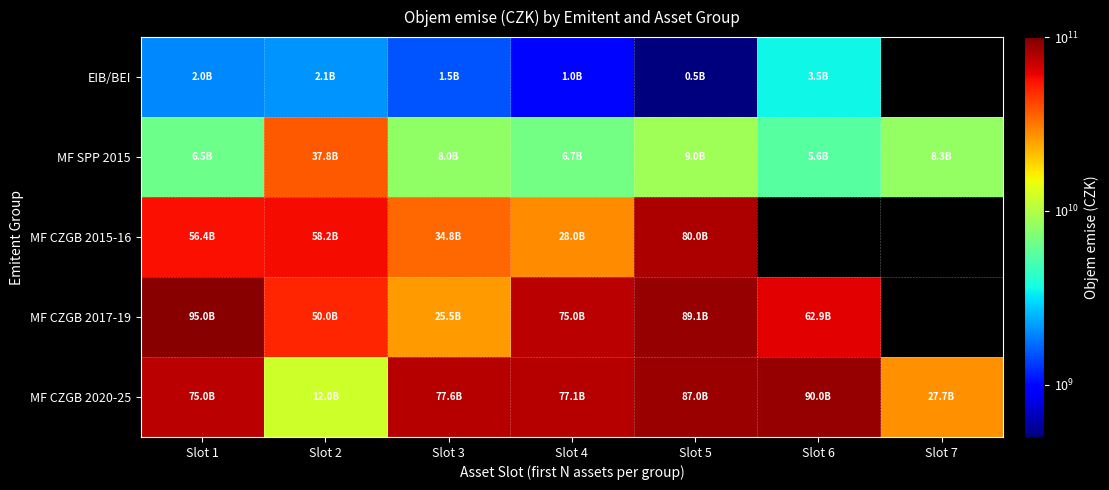

The MF CZGB 2020-25 series shows 12012560000.0 at Slot 2. True or false?

True